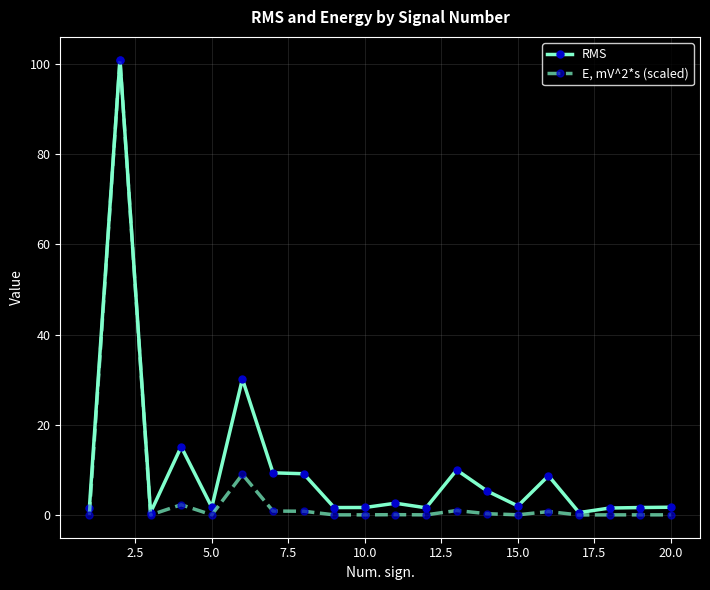

What is the sum of all E, mV^2*s (scaled) values?

116.2